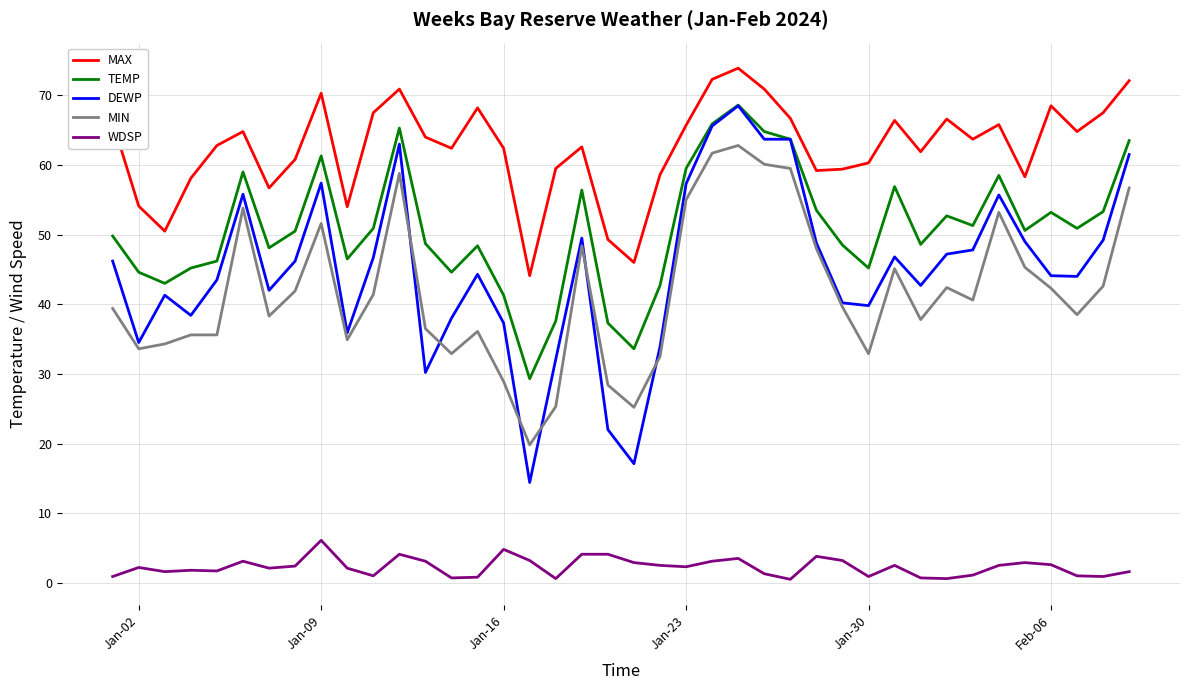

Which series has the largest range (max minus min)?

DEWP